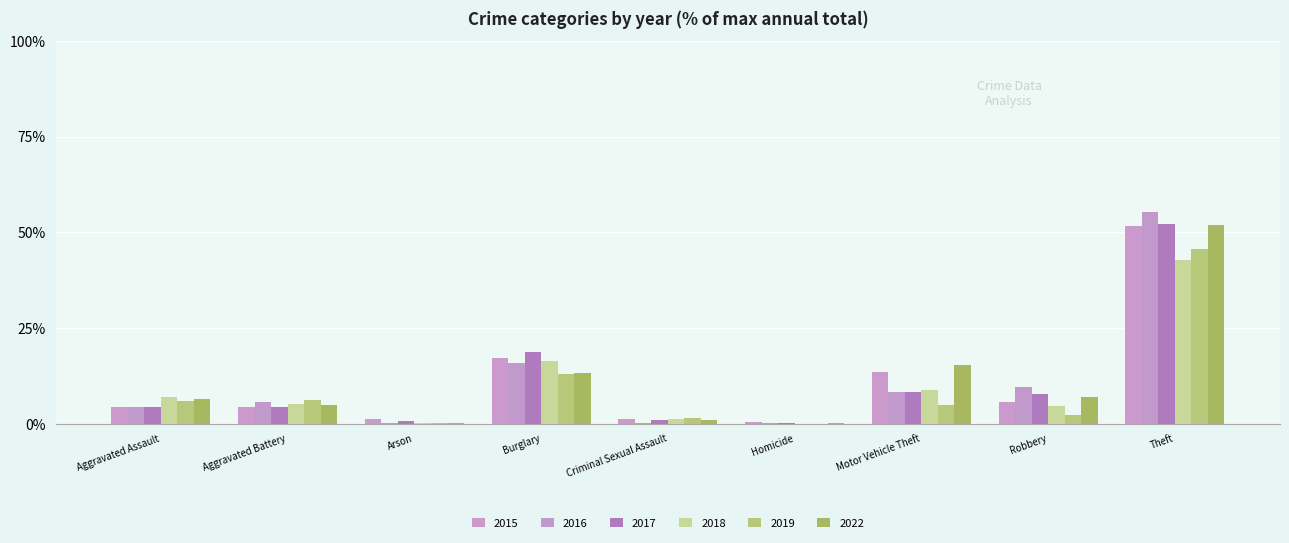

Which has a higher value, Aggravated Battery or Robbery?

Robbery